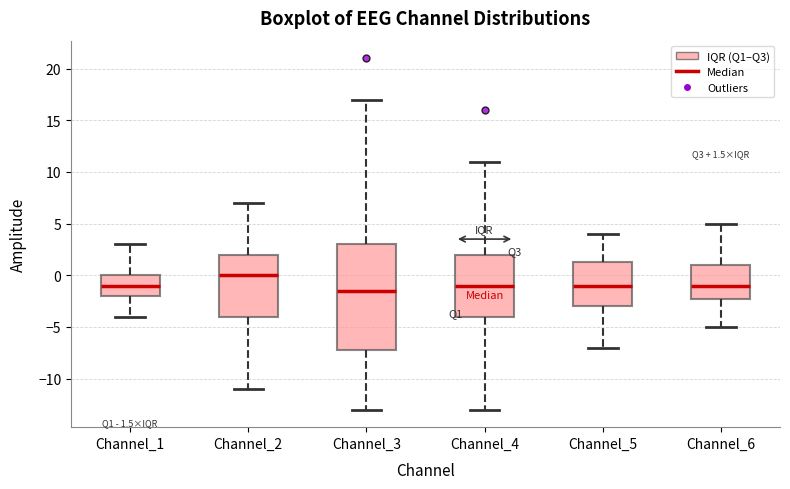

Which box has the highest median line?

Channel_2